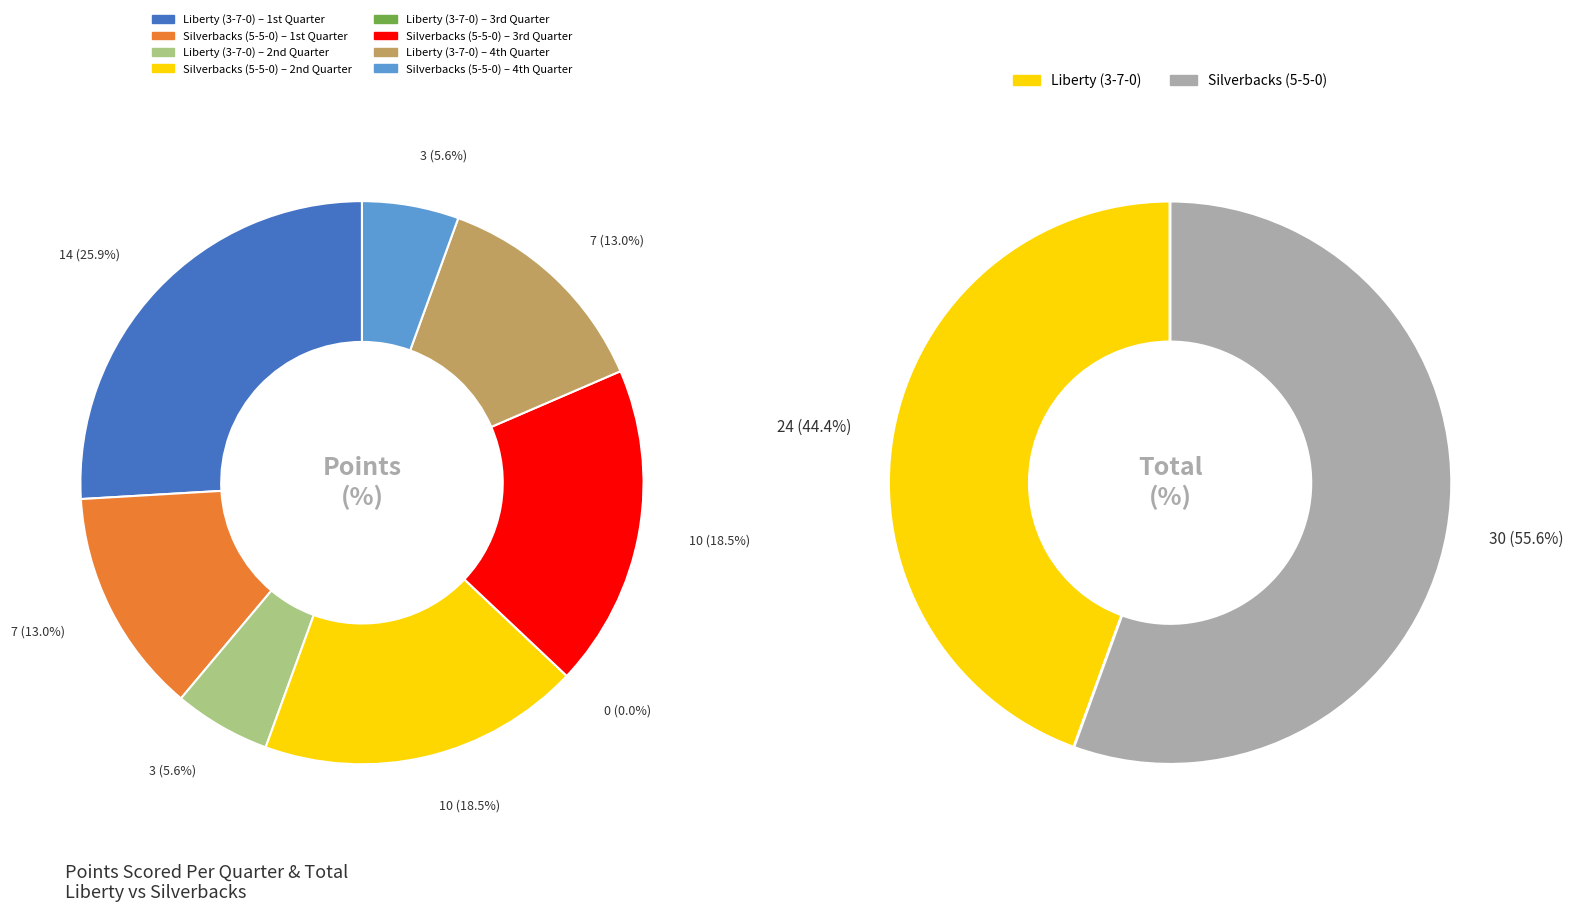

What percentage do Silverbacks (5-5-0) and Liberty (3-7-0) together represent?

100.0%